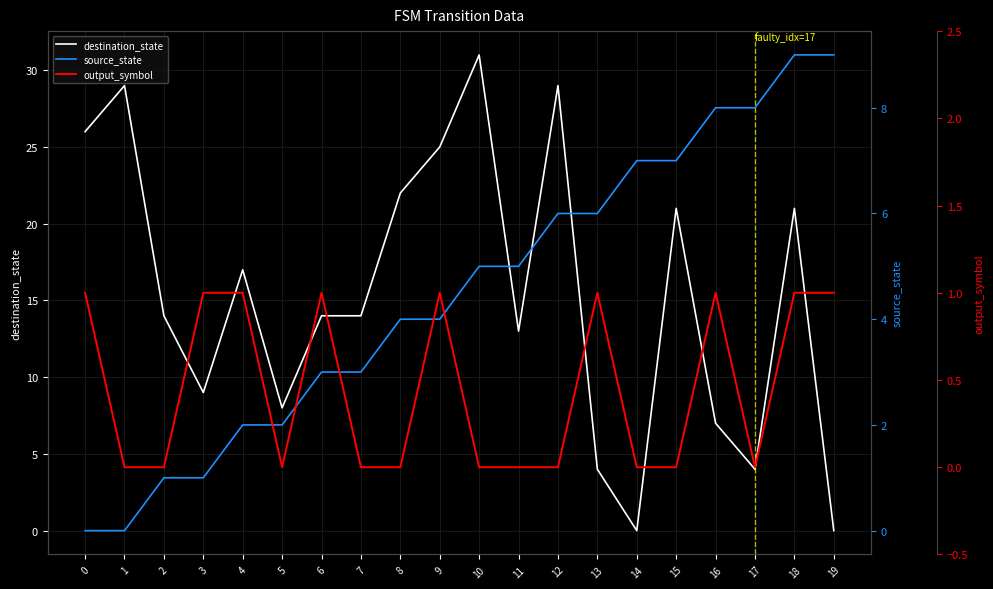

Which series has the largest total across all categories?

destination_state